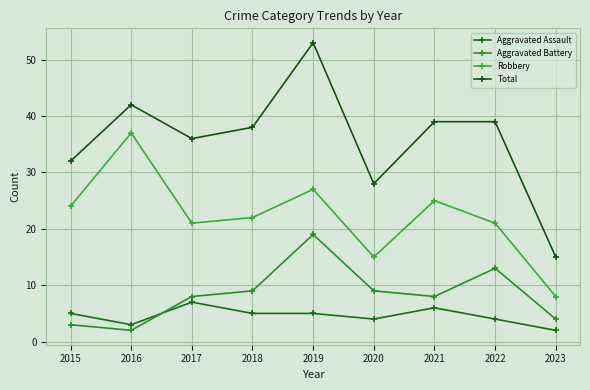

What are all the series names shown in the legend?

Aggravated Assault, Aggravated Battery, Robbery, Total